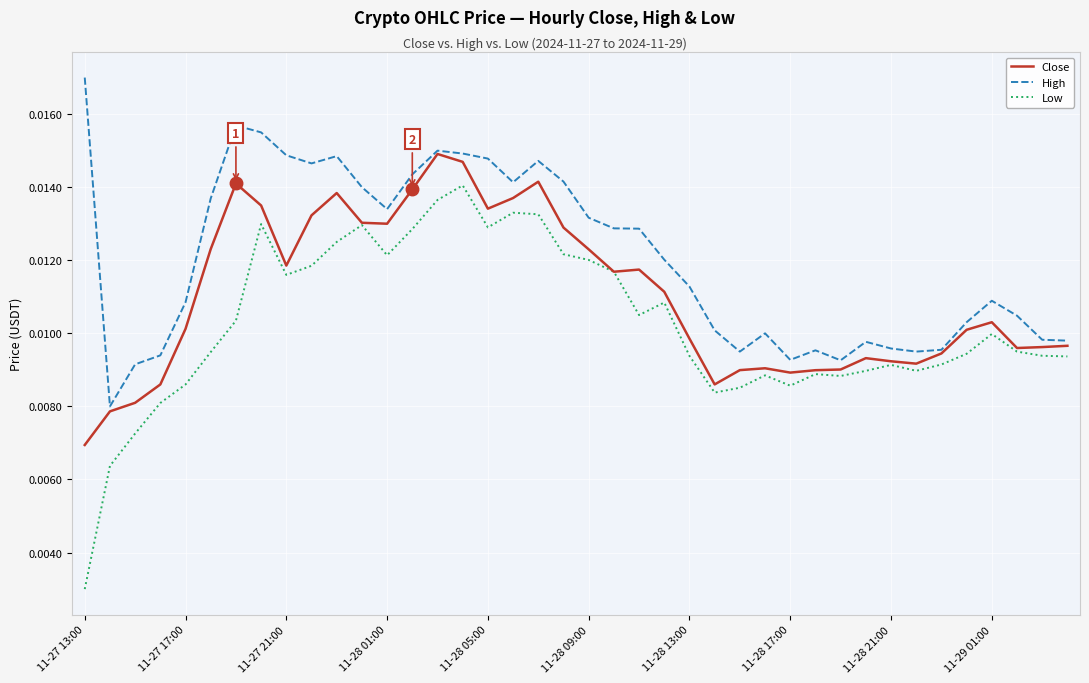

Which series has the largest total across all categories?

High